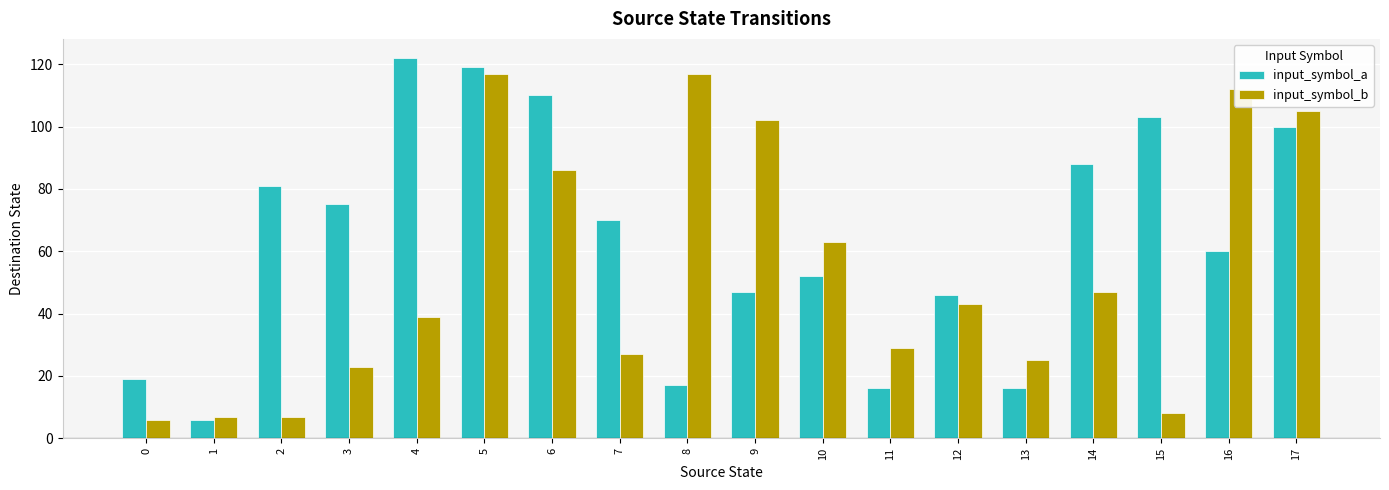

What is the sum of all input_symbol_a values?

1147